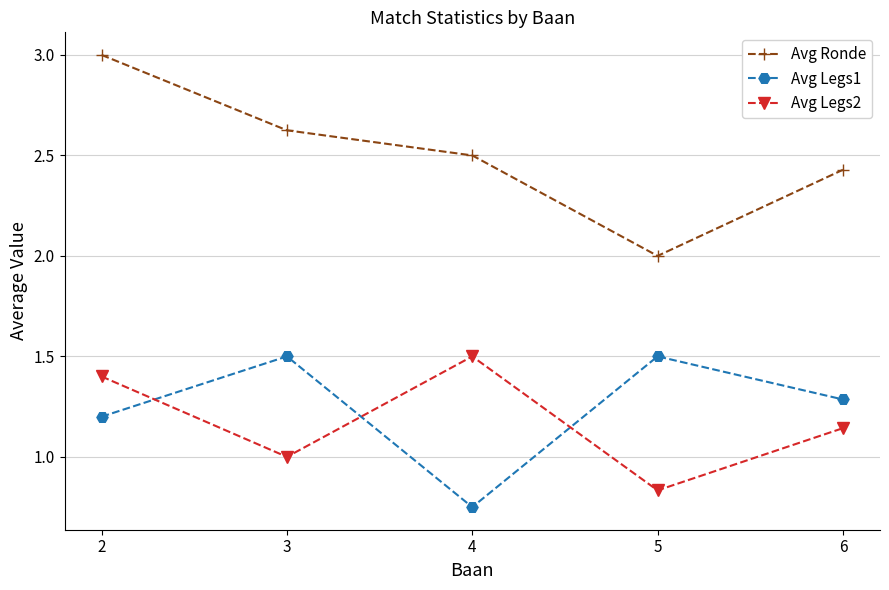

What is the maximum value for Avg Legs1?

1.5